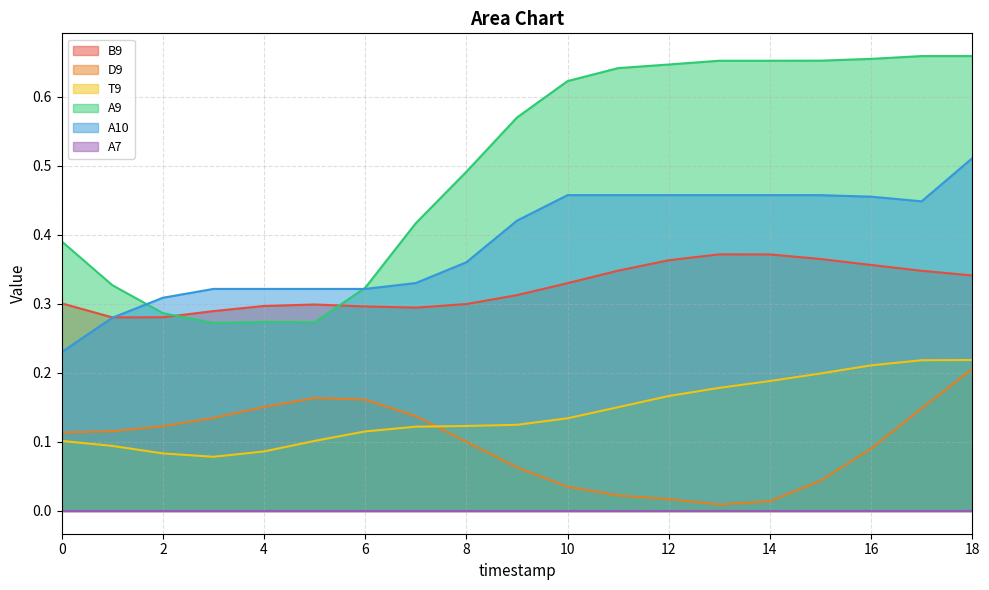

At how many categories does at least one series exceed 0?

19